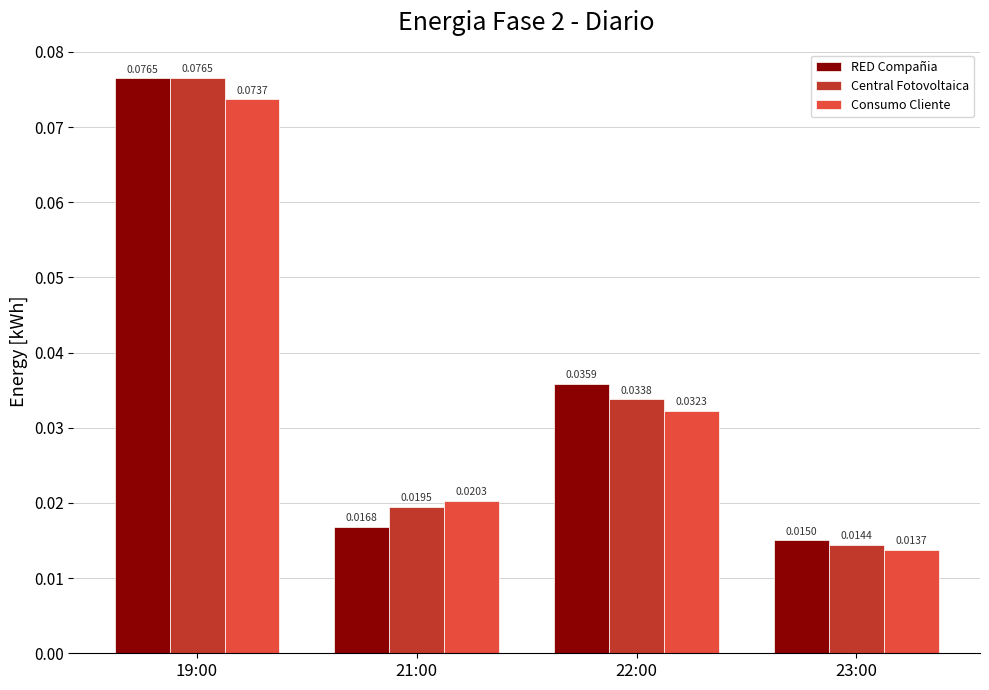

How many groups of bars are there?

4